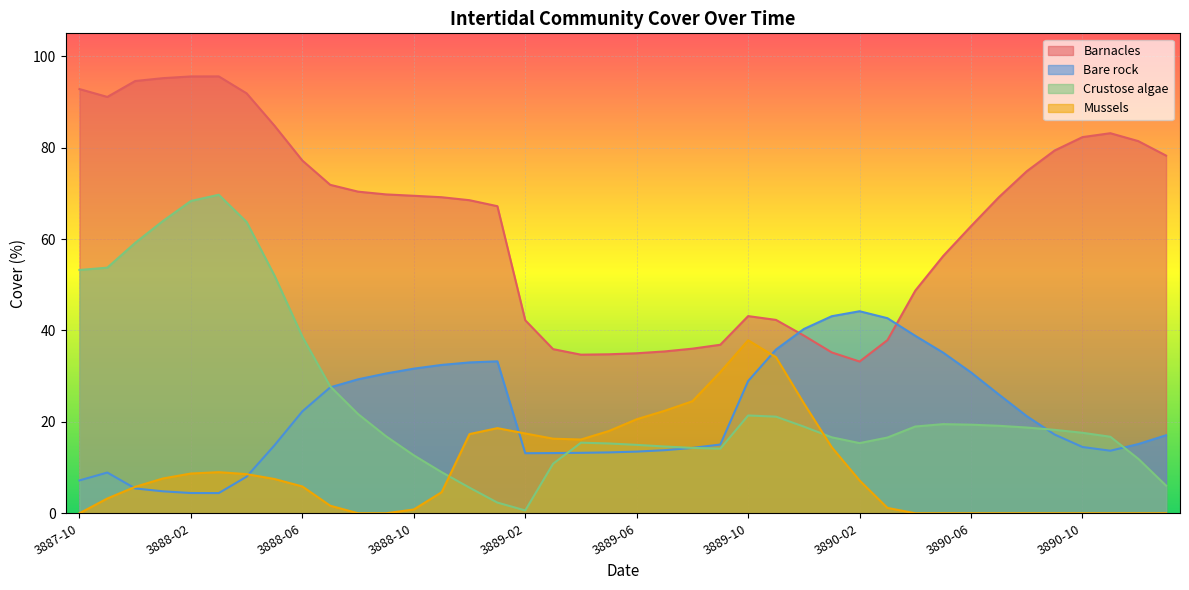

What is the label of the 13th point from the right?

3890-01